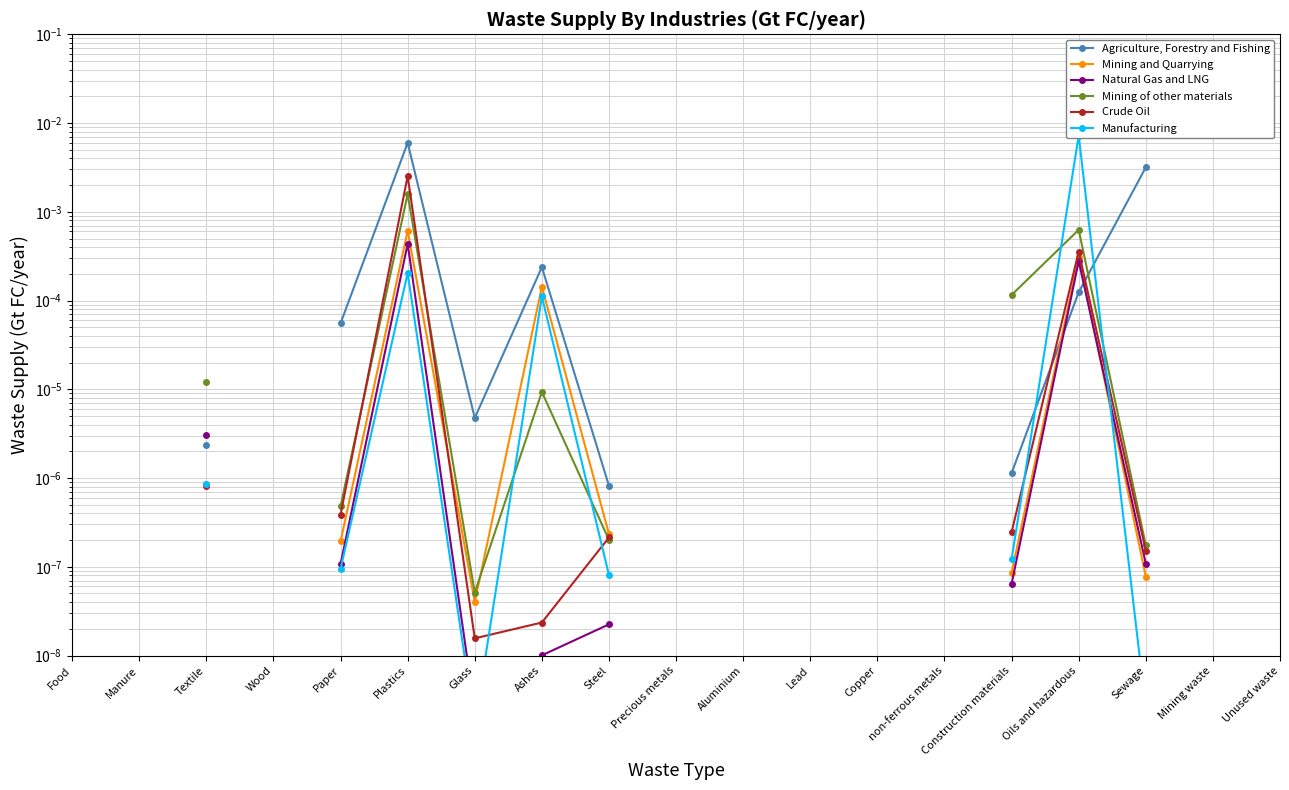

How many interior local peaks does the Mining of other materials series have?

3